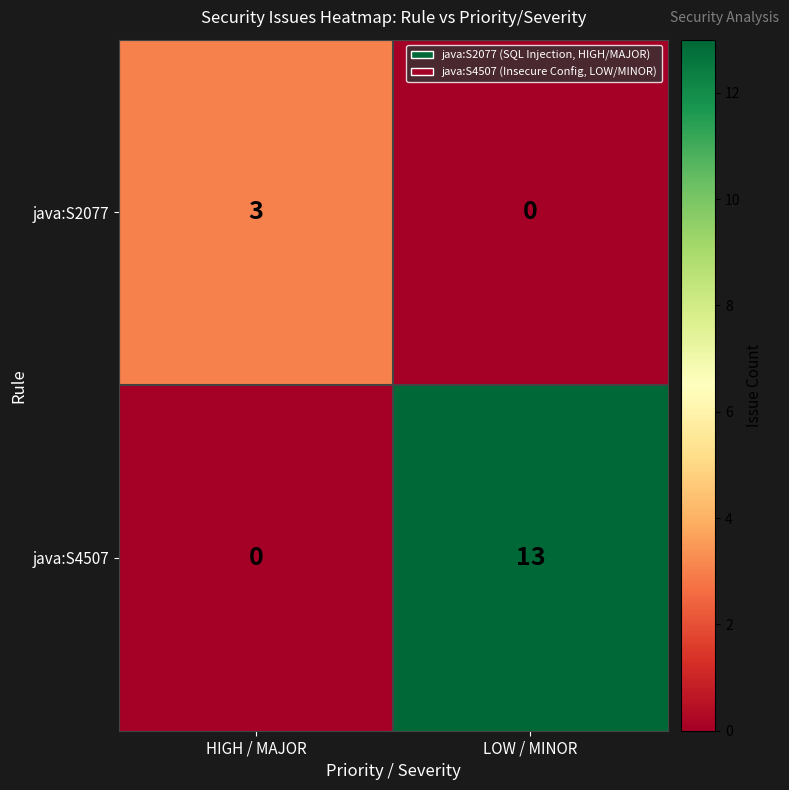

The java:S4507 series shows 13 at LOW / MINOR. True or false?

True